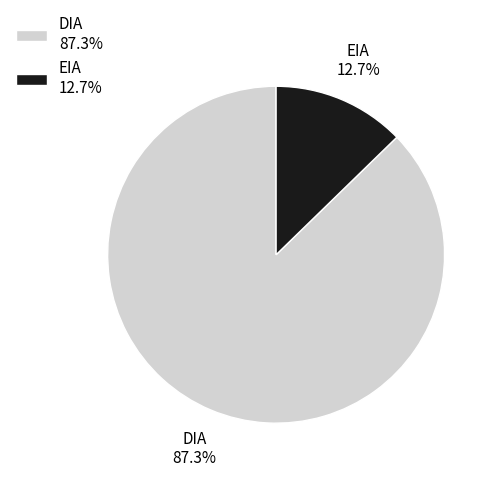

True or false: EIA accounts for 22% of the total.

False